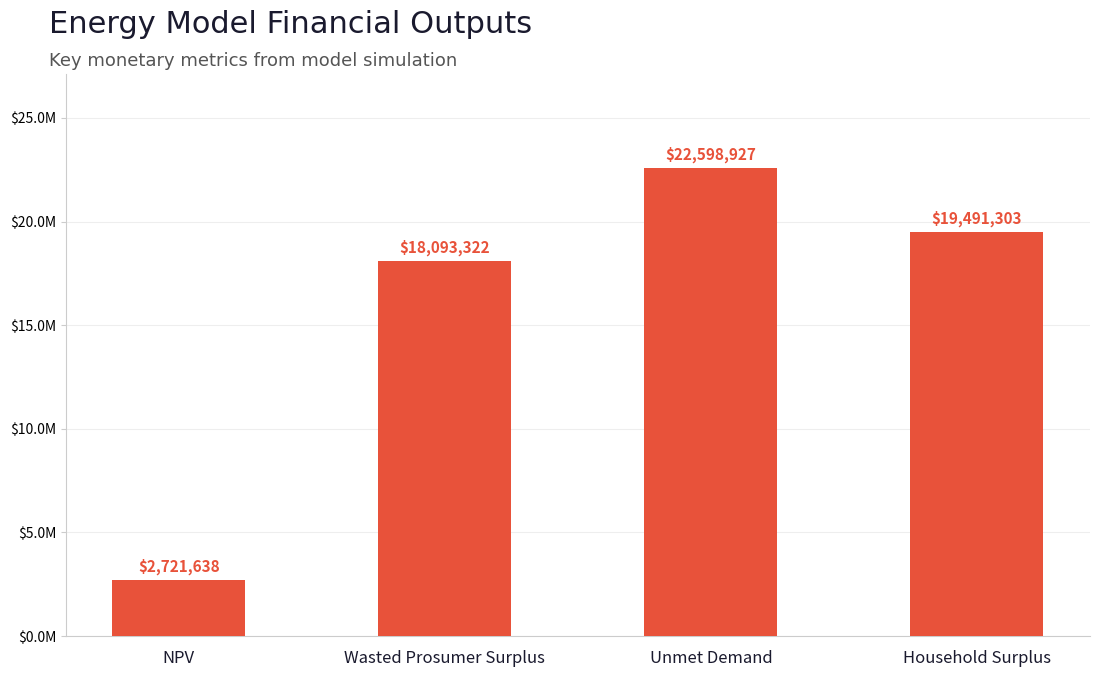

Rank the categories by value from lowest to highest.

NPV, Wasted Prosumer Surplus, Household Surplus, Unmet Demand